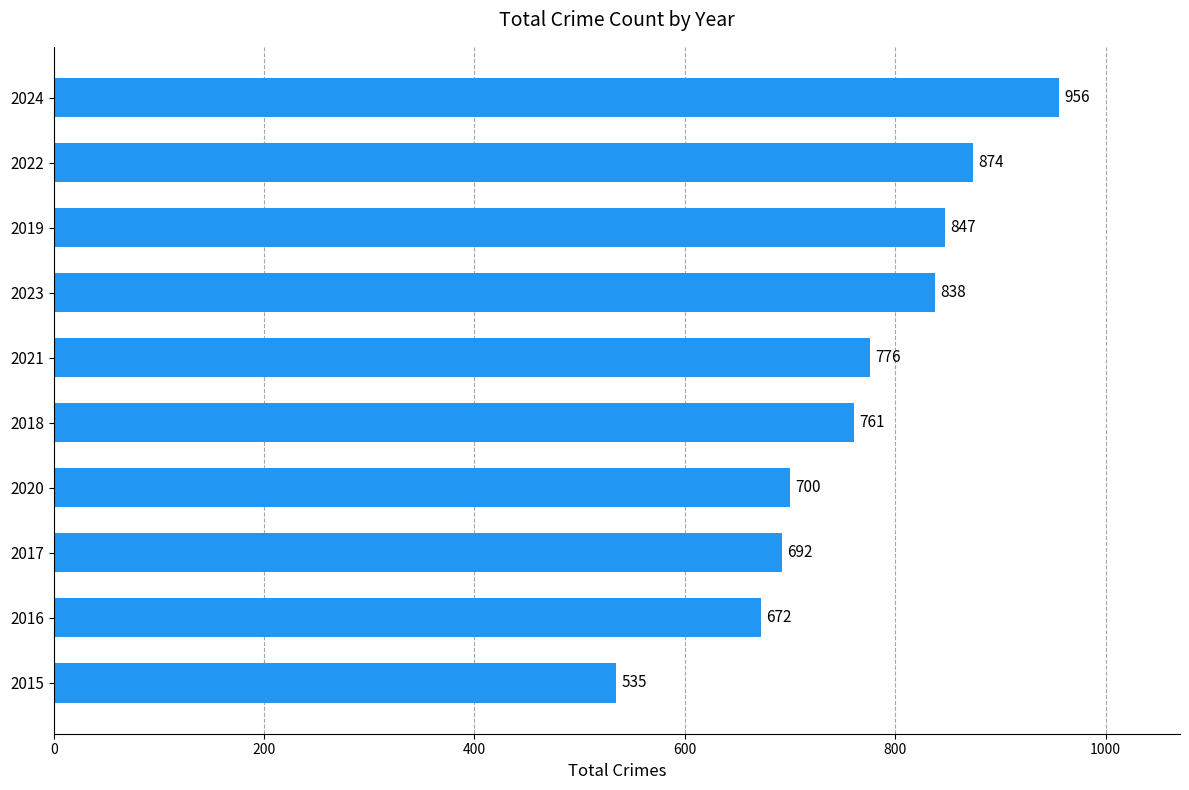

Between 2019 and 2021, which is larger?

2019